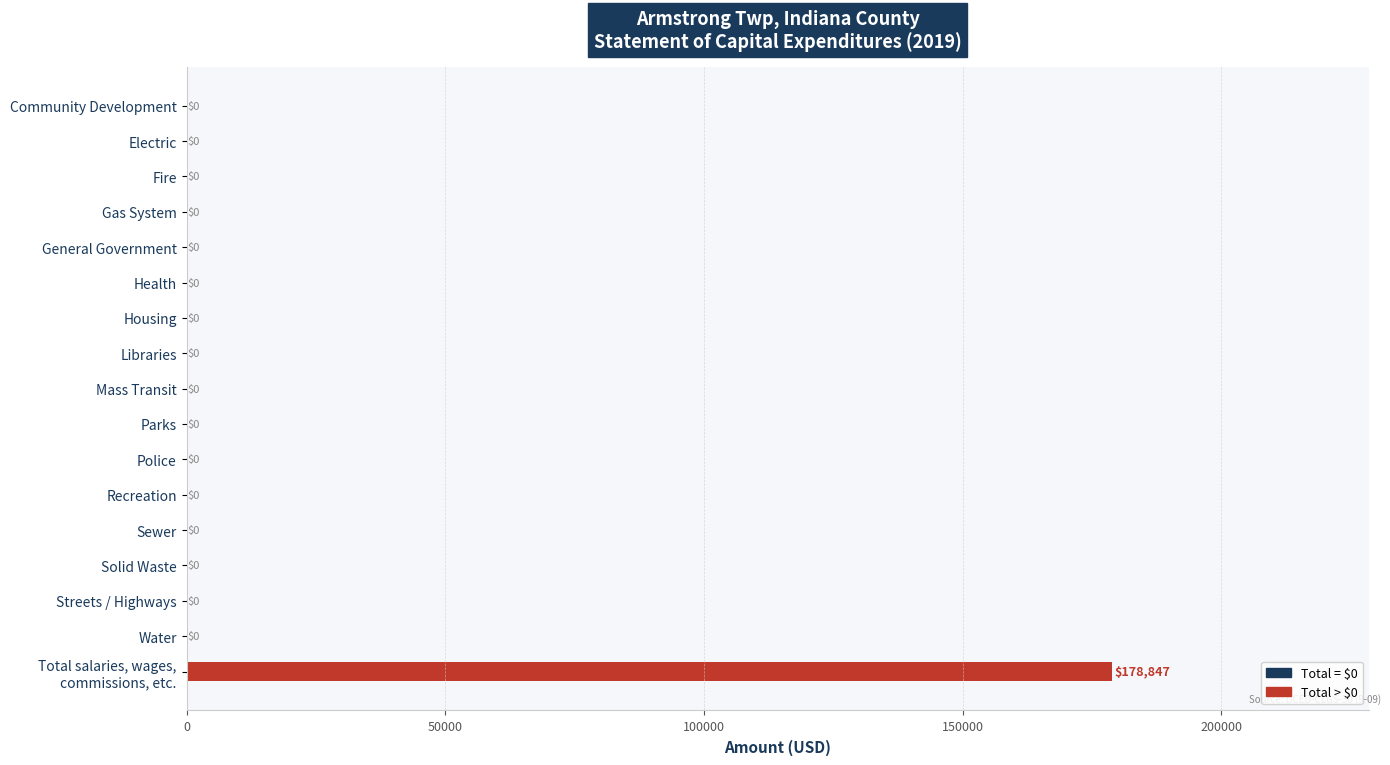

True or false: the data shows 0 at Water.

True